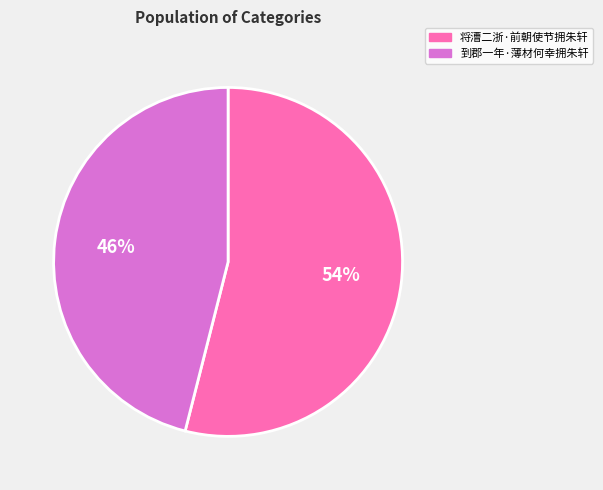

Is the sum of 到郡一年·薄材何幸拥朱轩 and 将漕二浙·前朝使节拥朱轩 greater than half?

Yes